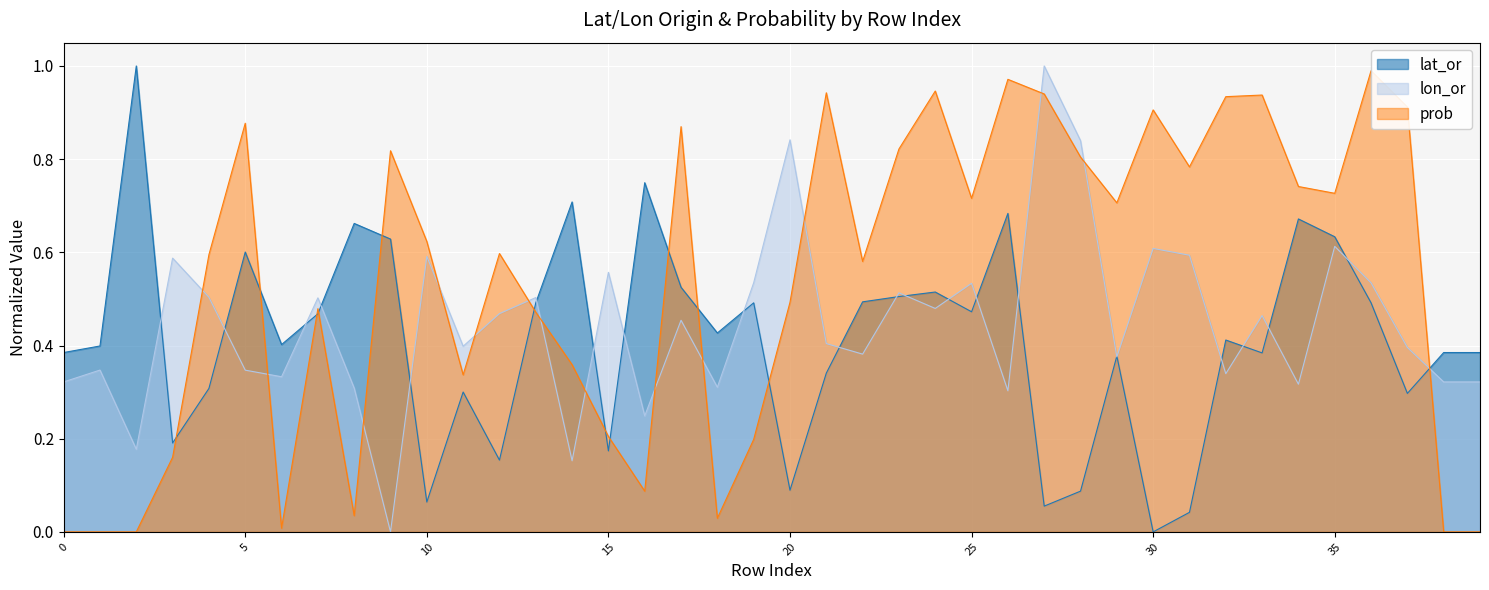

How many values in the prob series exceed 0?

35